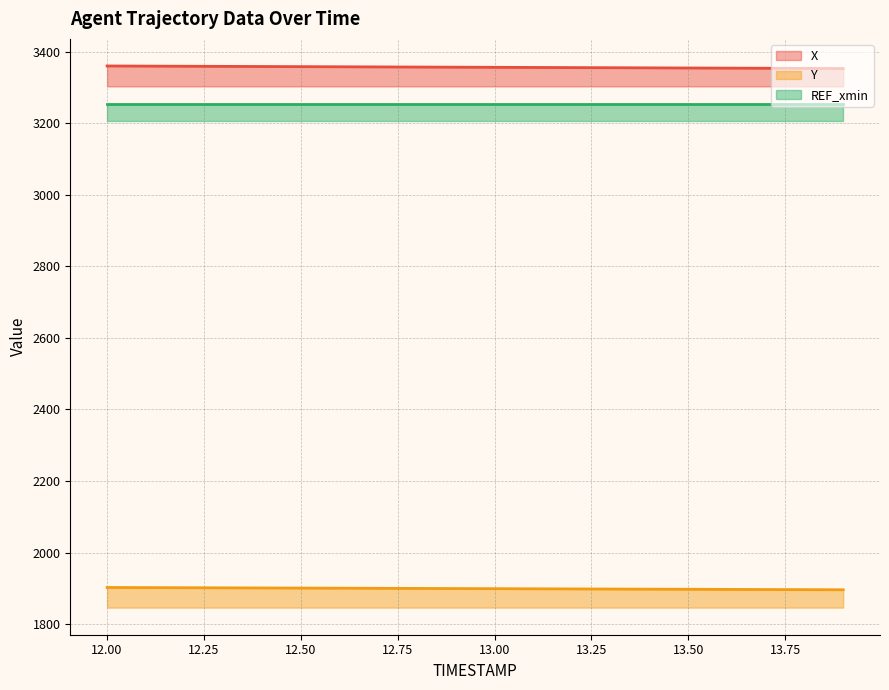

What is the sum of the X values at 12.1 and 12.0?

6721.2